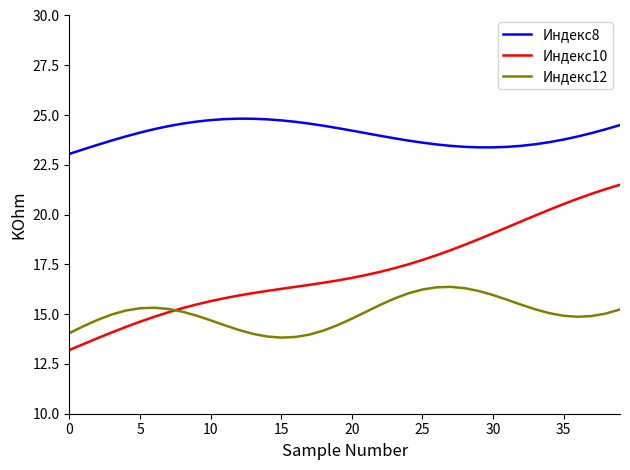

In Индекс8, how many points are higher than both neighbors (excluding endpoints)?

1